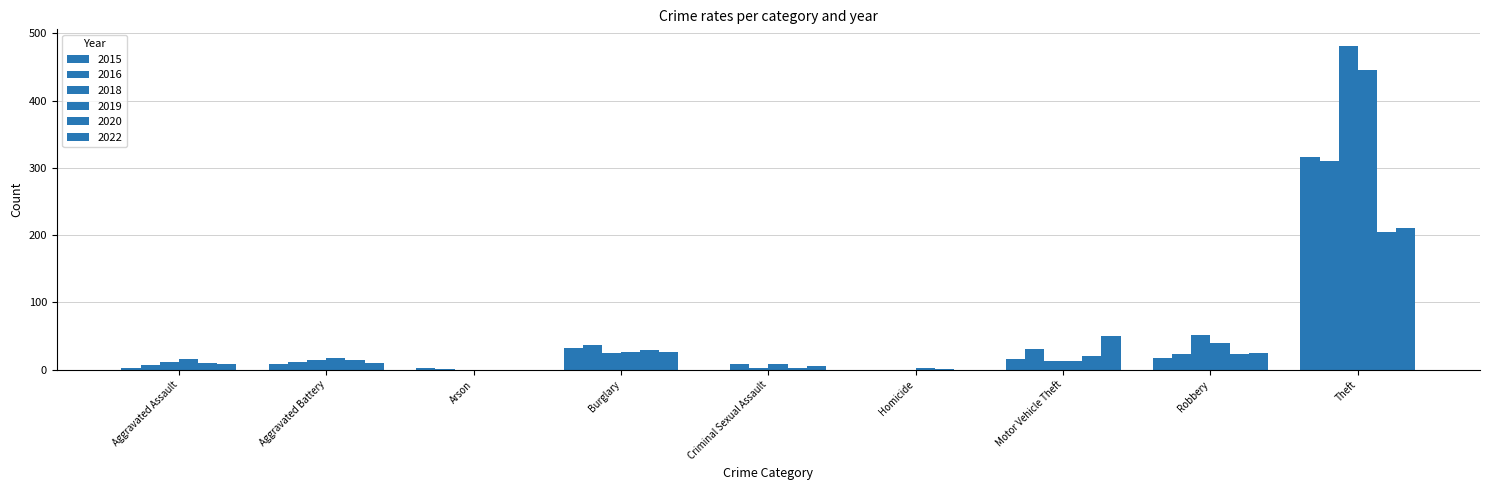

How many categories are shown in the chart?

9